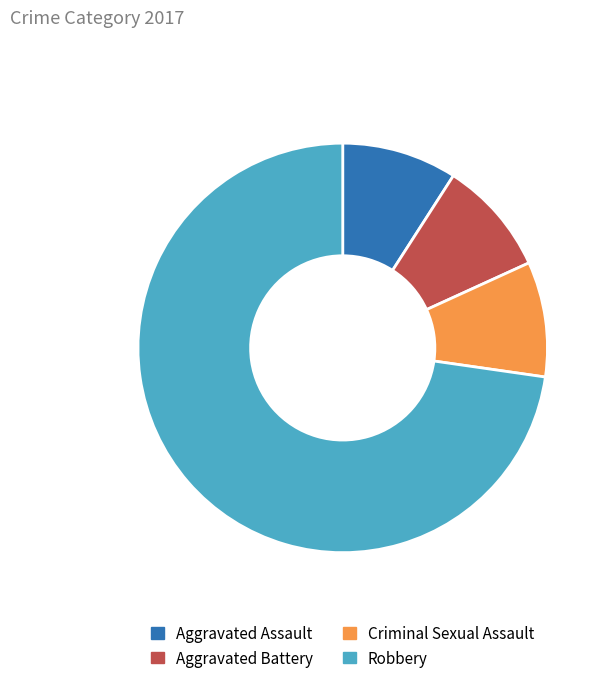

Count the number of slices in the pie.

4